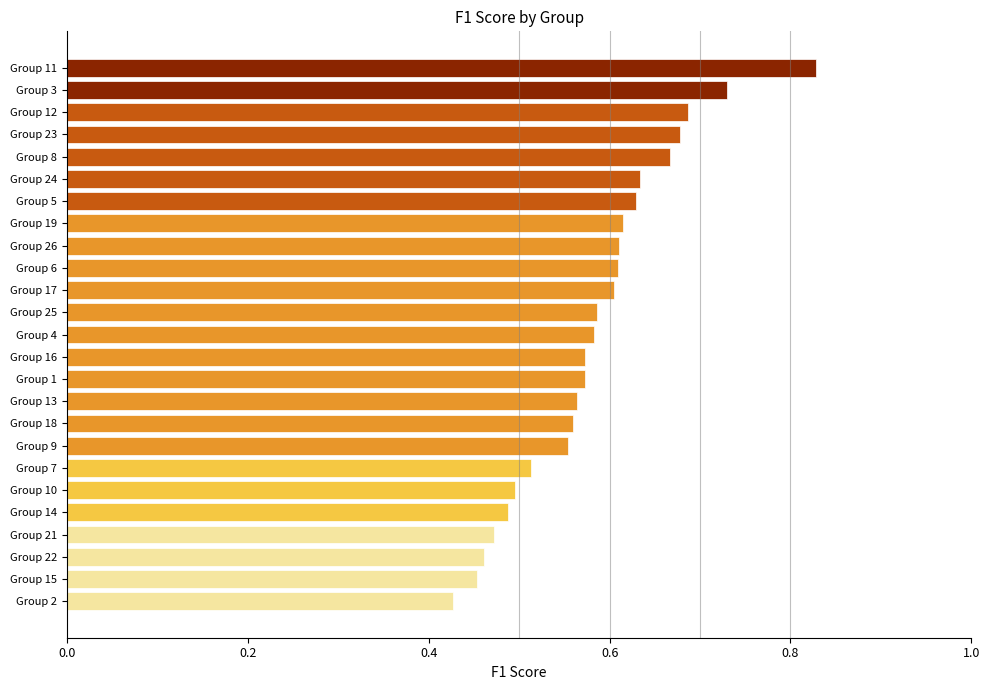

What is the change in value from Group 10 to Group 8?

+0.2